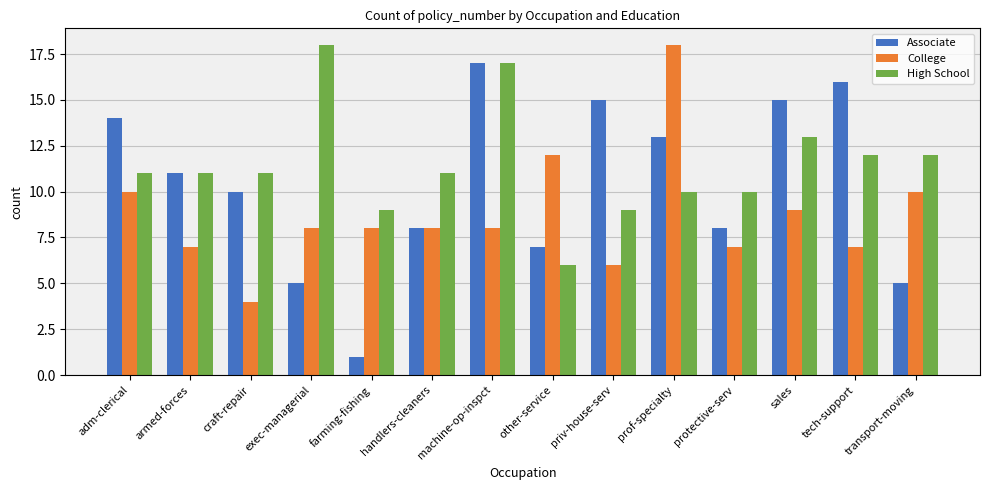

Count the number of categories in the chart.

14